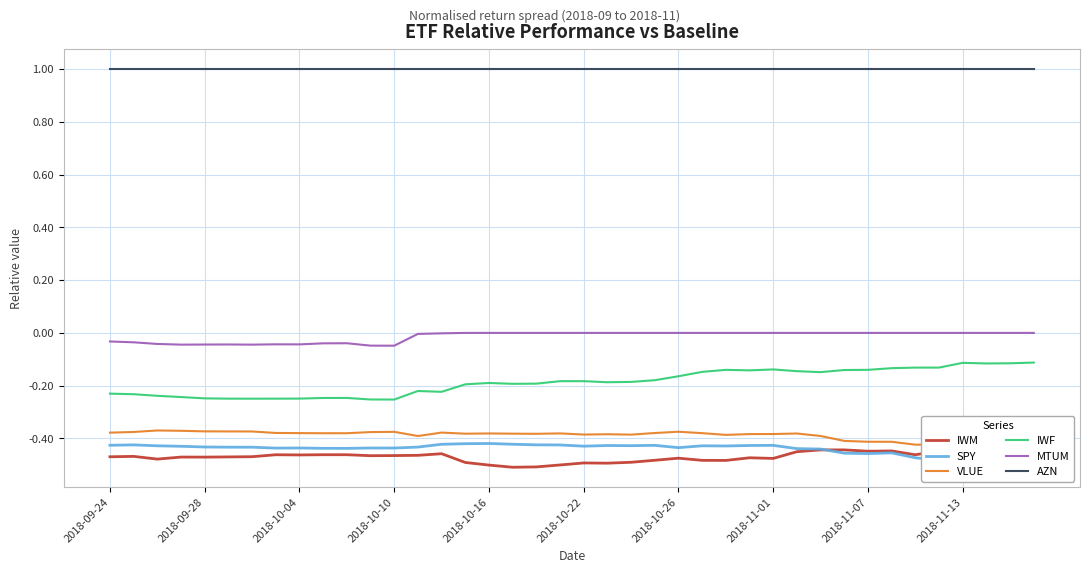

At which category does the chart reach its peak across all series?

2018-09-24